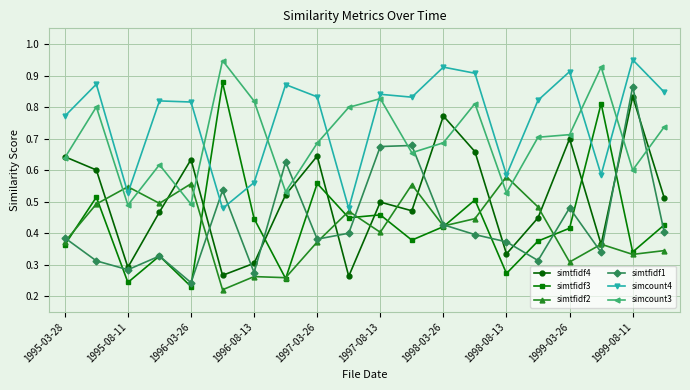

How many lines are shown in the chart?

6